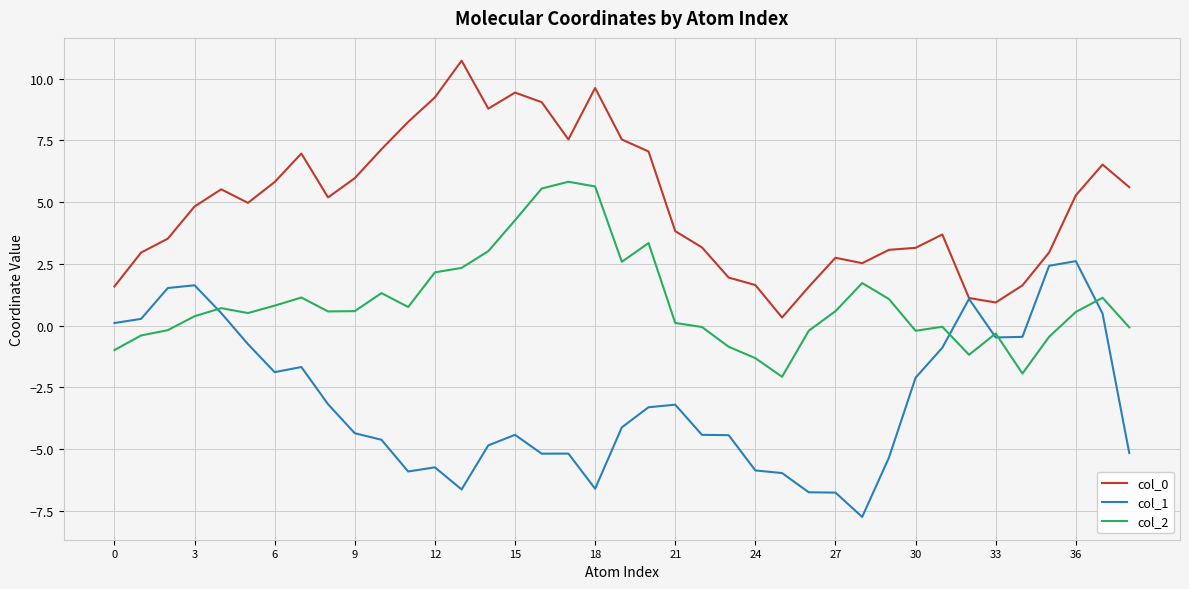

What is the difference between the second highest and second lowest values in the col_2 series?

7.6